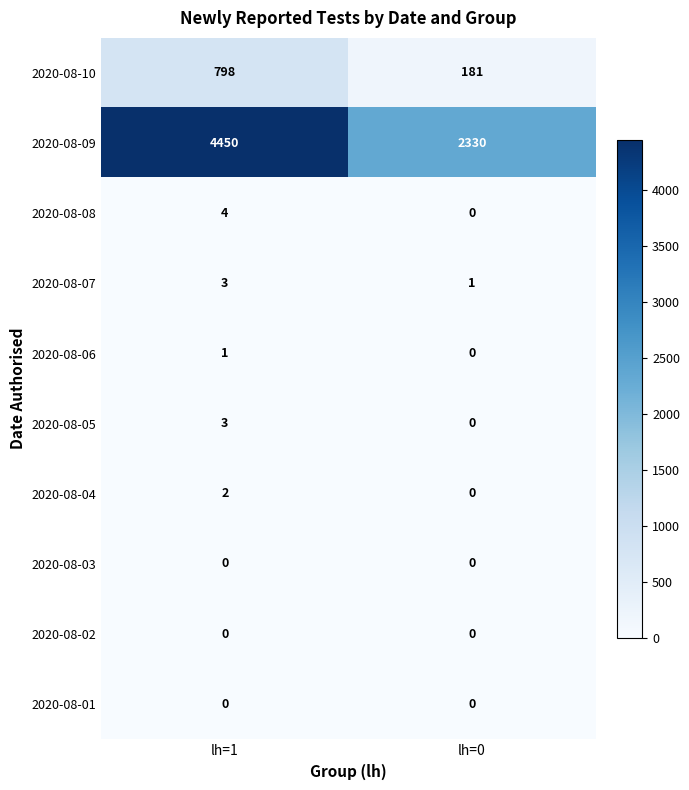

The value of 2020-08-06 at lh=0 is -1. True or false?

False